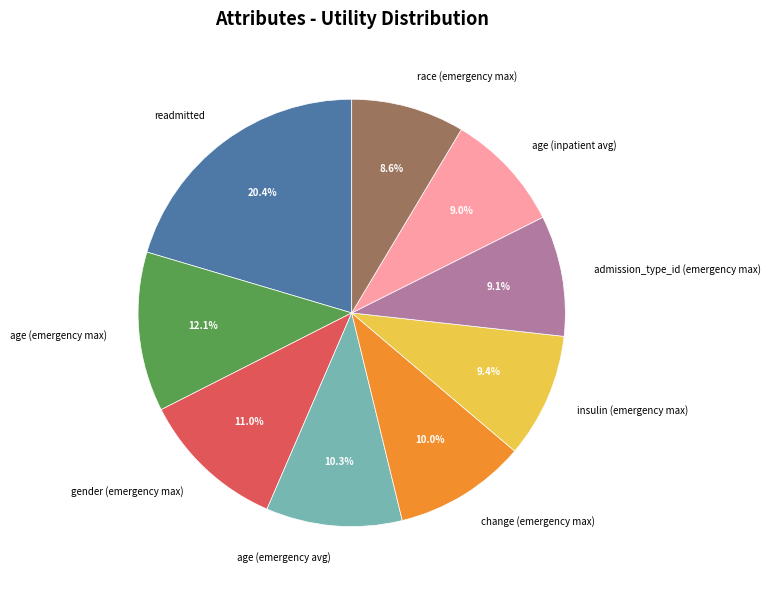

To the nearest percent, what is the difference between the largest and smallest slice percentages?

12%